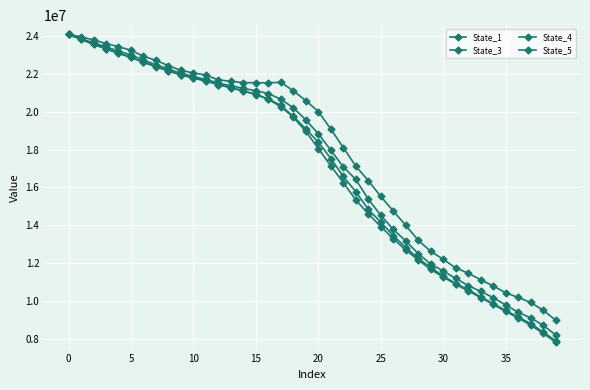

Reading left to right, list all the values displayed in this chart.

State_1: 24077539.9	23943855.2	23783545.4	23590289.9	23425713.8	23239108.2	22921366.3	22704612.5	22423289.6	22174745.8	22041996.4	21927076.6	21678256.6	21598270.0	21532681.4	21523754.3	21522421.0	21546889.3	21099216.0	20579124.5	20005300.4	19084593.2	18102160.7	17126664.5	16359809.9	15528081.1	14759572.7	14003703.7	13213361.8	12632186.0	12211220.3	11757928.6	11480695.6	11130528.4	10810220.9	10444326.6	10202179.7	9934762.8	9525242.4	9005743.0
State_3: 24073411.9	23863390.1	23620751.5	23424510.4	23189418.2	22994739.4	22716639.7	22467879.0	22246823.8	22018781.3	21850812.7	21696258.6	21505211.8	21364920.4	21228417.9	21102658.9	20951794.9	20655480.1	20204665.5	19563240.7	18832140.9	17968550.7	17086868.6	16425813.1	15384229.6	14531542.2	13791073.7	13176383.9	12511992.8	11955807.7	11596374.8	11201003.5	10830346.6	10519819.0	10189558.0	9803761.8	9416658.8	9123419.6	8729586.0	8224878.2
State_4: 24079957.0	23820763.6	23551670.2	23319440.7	23098086.7	22874818.5	22610633.5	22384138.6	22150360.4	21943640.9	21783117.3	21627530.9	21427580.4	21272448.6	21098503.3	20915789.0	20669405.4	20327860.6	19749457.0	19086484.8	18389991.1	17526972.7	16580958.4	15779838.9	14845682.4	14168979.2	13463284.8	12833048.9	12253280.4	11777523.9	11325750.4	10934681.2	10602953.0	10227452.2	9879175.6	9512994.0	9166288.3	8816922.6	8379966.5	7913124.9
State_5: 24074615.4	23811861.3	23545715.9	23313286.8	23071871.2	22858181.8	22597255.9	22364564.8	22146967.3	21933710.6	21769648.1	21613606.2	21422730.9	21253123.0	21087850.2	20902208.9	20650666.4	20257106.7	19712468.8	18958628.7	18053535.4	17138063.3	16254888.4	15343612.8	14605868.9	13941625.8	13293188.3	12703706.7	12177467.6	11674398.1	11279207.6	10894683.3	10541895.4	10193529.6	9829007.1	9467792.7	9108943.7	8743487.0	8304222.6	7842426.3